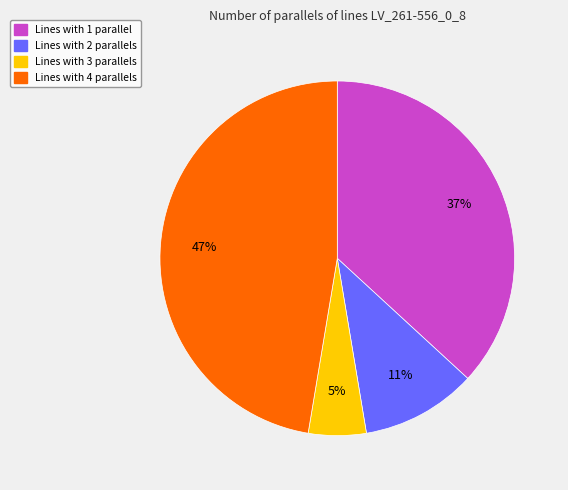

Rank the categories by value from lowest to highest.

Lines with 3 parallels, Lines with 2 parallels, Lines with 1 parallel, Lines with 4 parallels